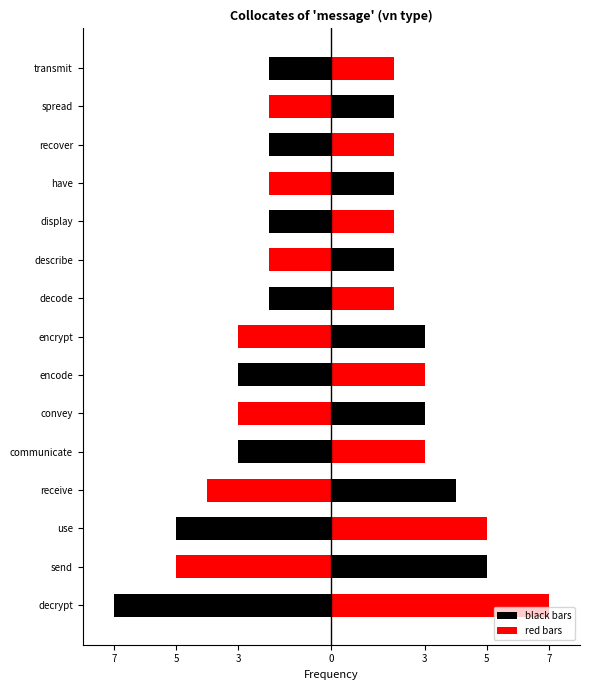

How many data points in left are above -3?

7